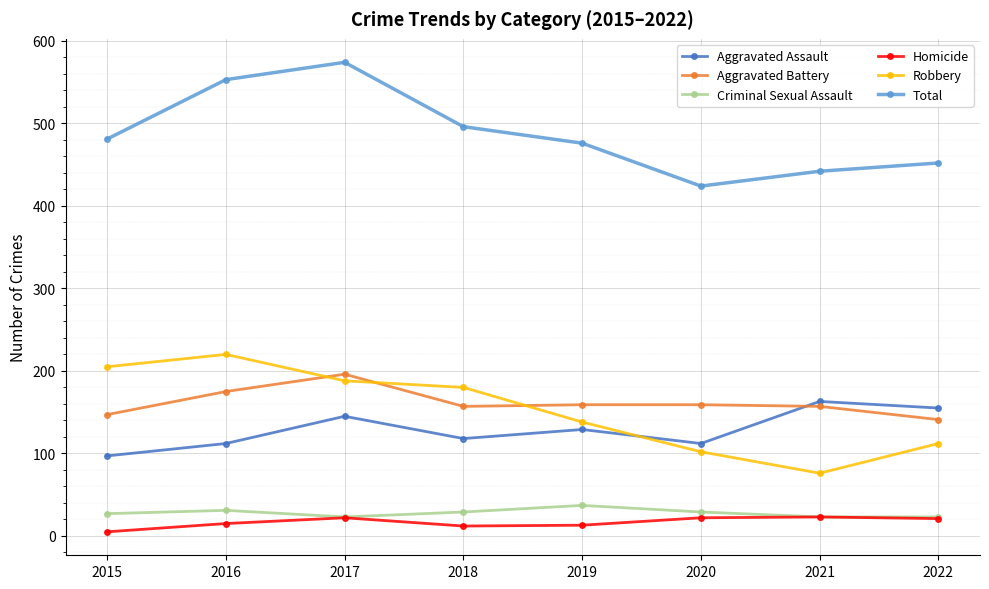

True or false: Total and Homicide cross at least once.

False